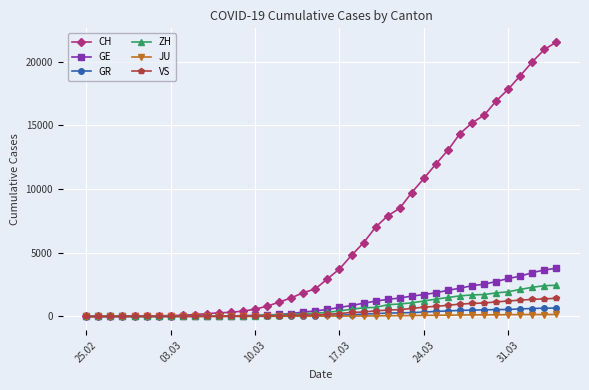

Which series has the widest spread of values?

CH